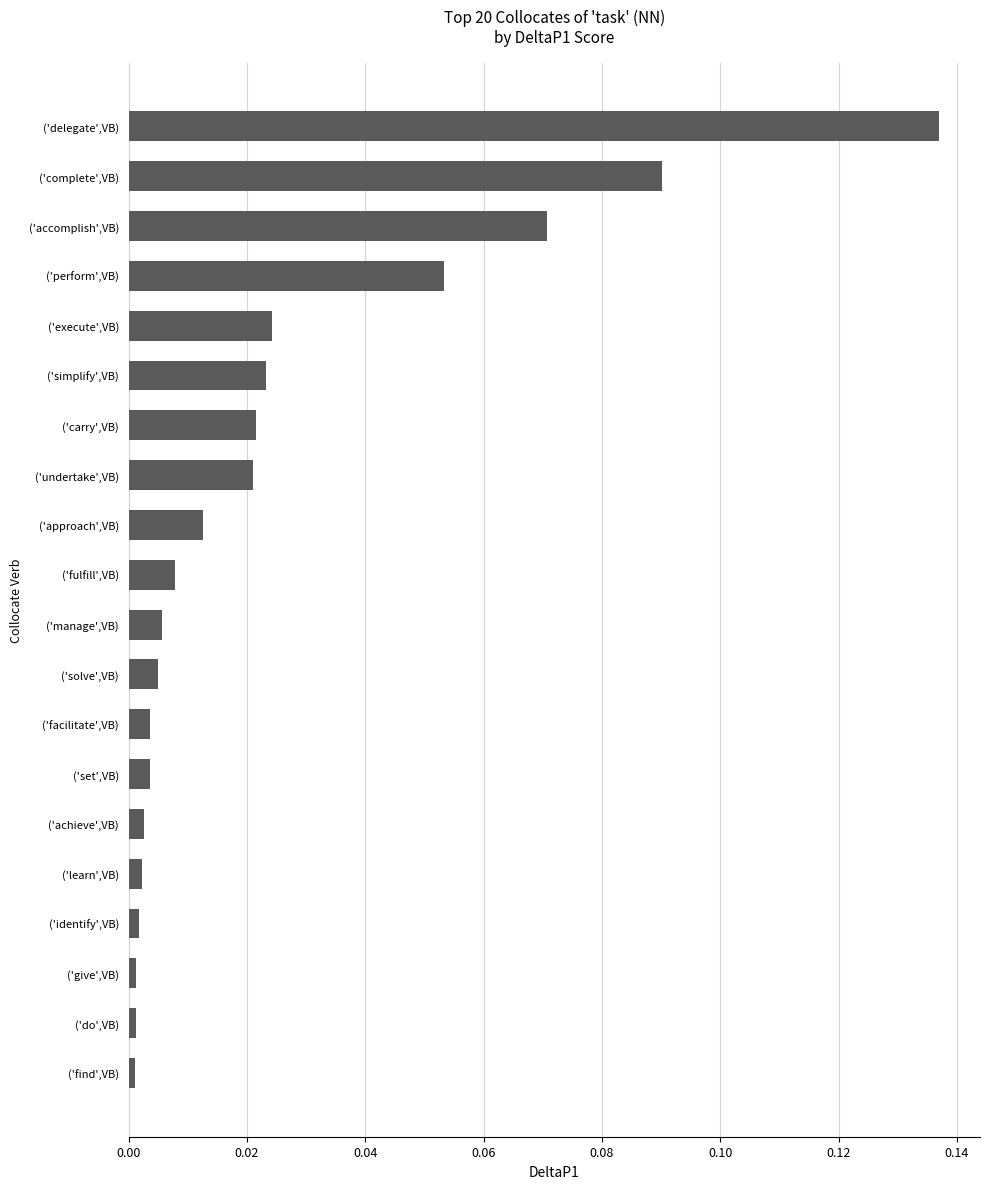

Between ('complete',VB) and ('learn',VB), which is larger?

('complete',VB)